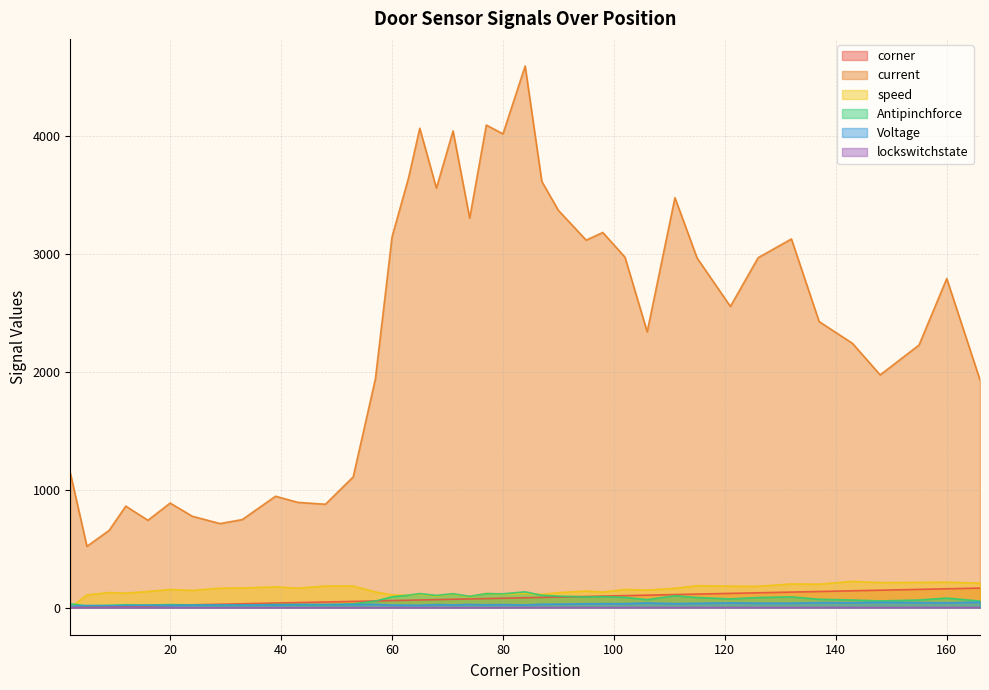

What is the maximum value for speed?

223